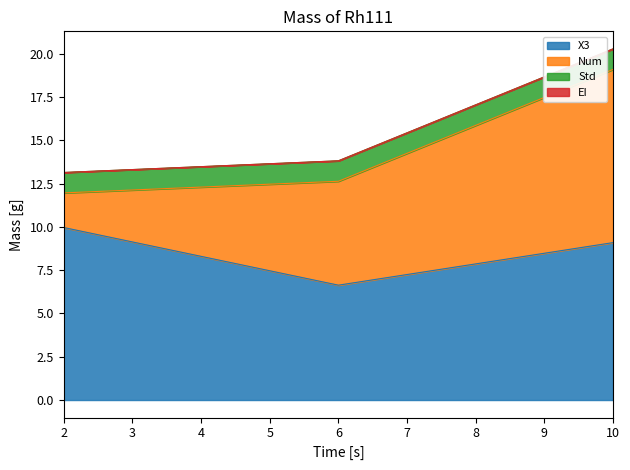

At how many categories does at least one series exceed 8?

2